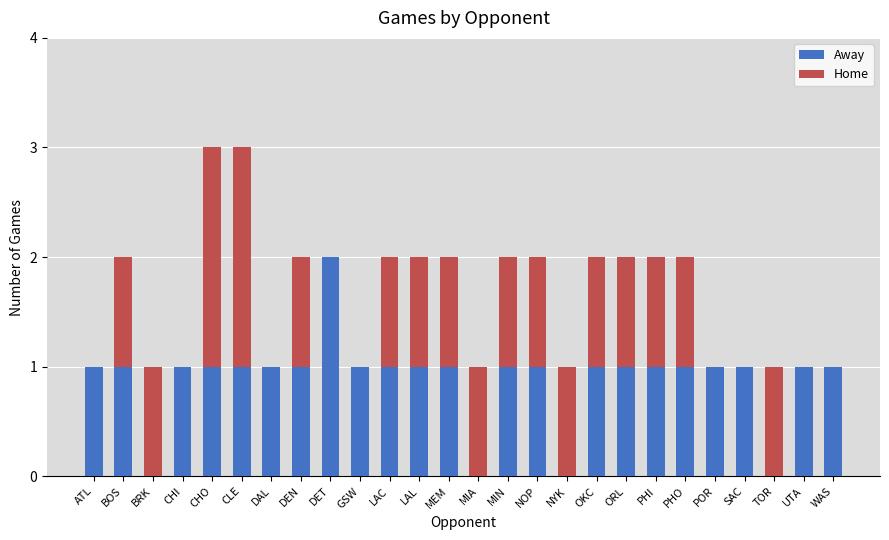

Which category has the highest value in the Away series?

DET